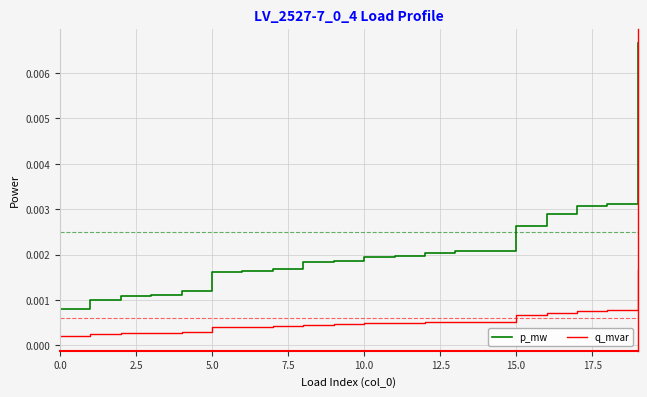

Which series has the largest total across all categories?

p_mw